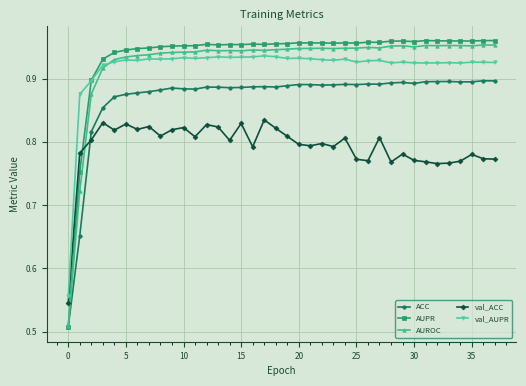

Which series has the largest range (max minus min)?

AUPR